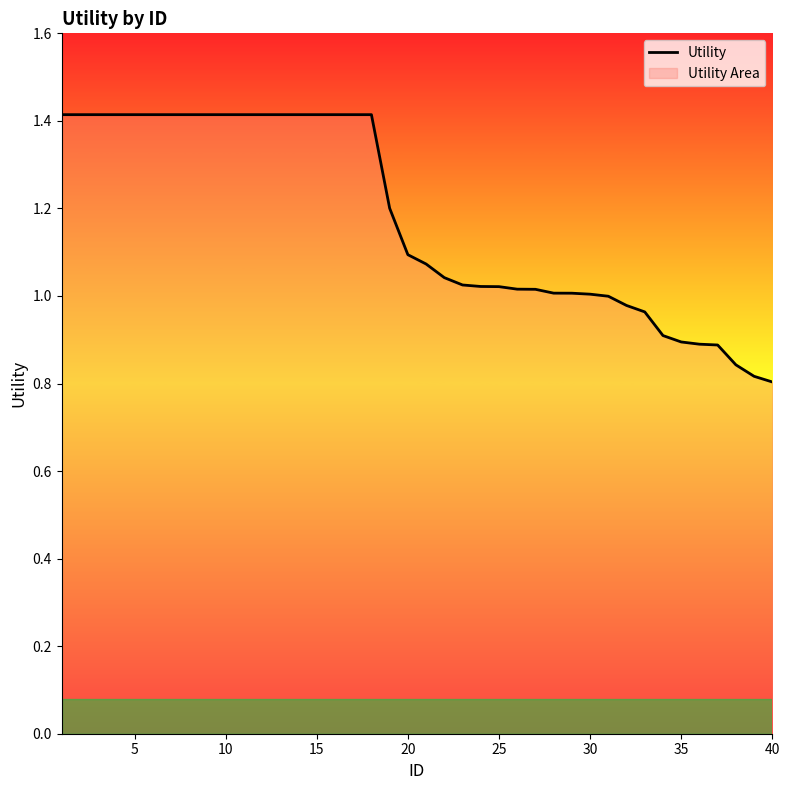

How many series are shown in this chart?

1